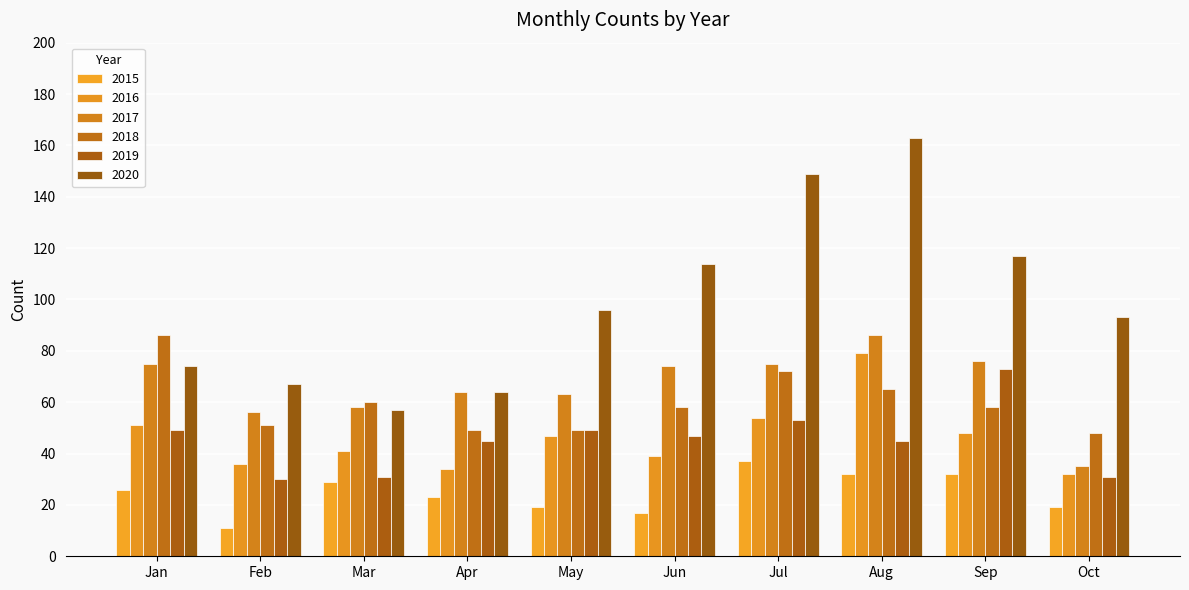

At which label is 2016 closest to 55?

Jul